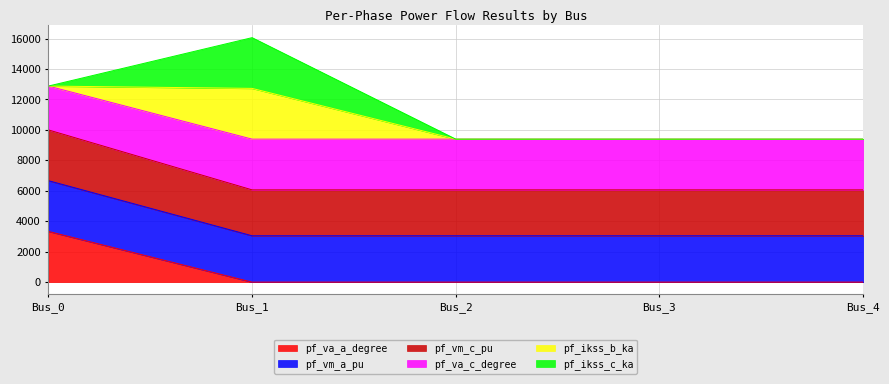

Where is pf_va_a_degree nearest to the value 1666?

Bus_4